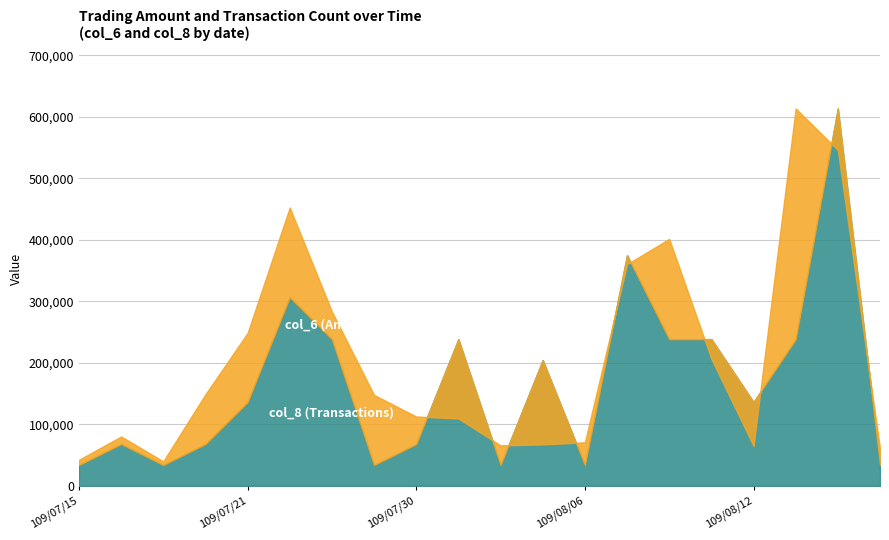

What is the label of the 11th point from the left?

109/08/04